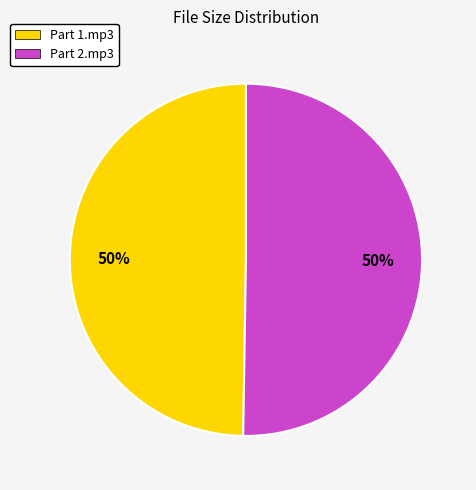

Approximately how many times larger is the value at Part 2.mp3 compared to Part 1.mp3?

1.0